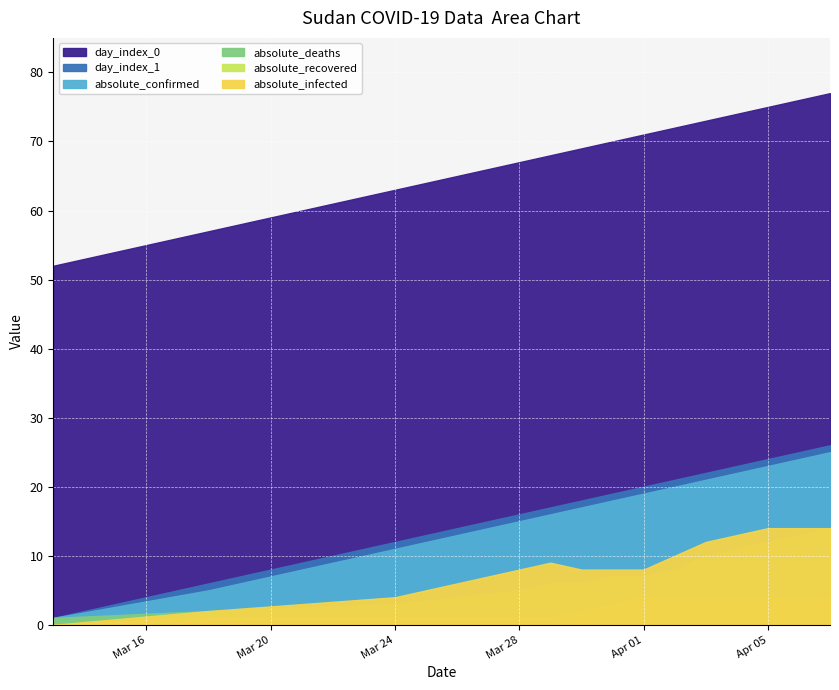

Which series has the widest spread of values?

day_index_0